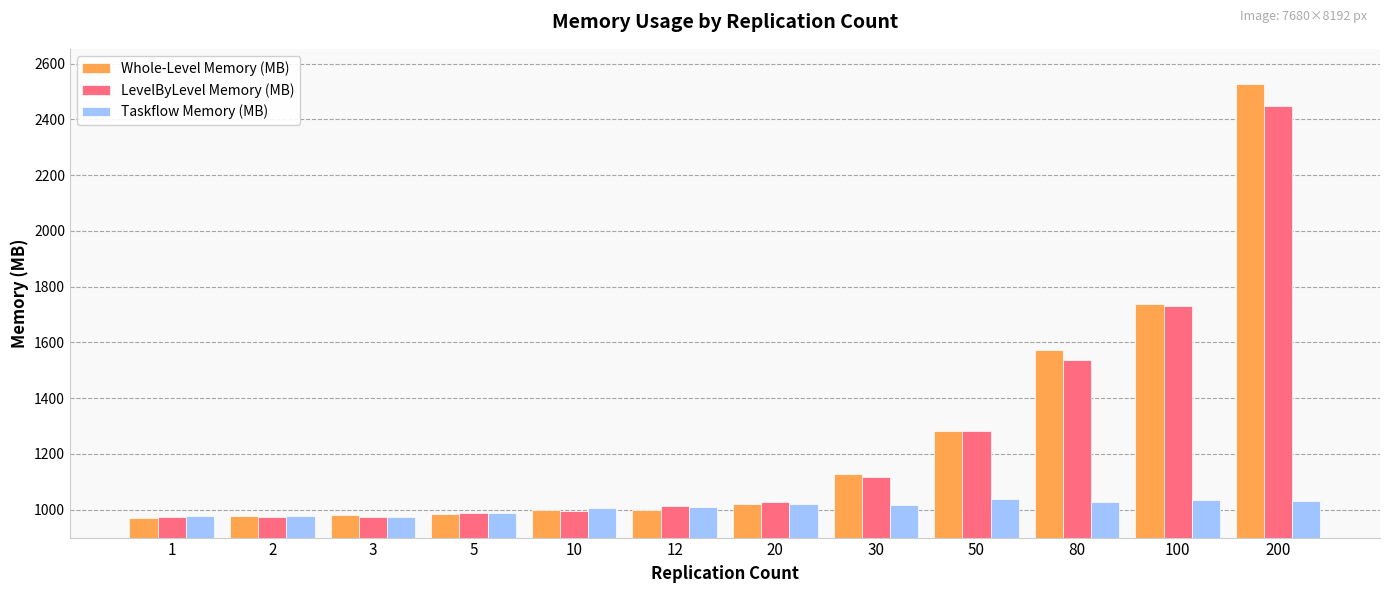

The value of LevelByLevel Memory (MB) at 100 is 1729.5. True or false?

True